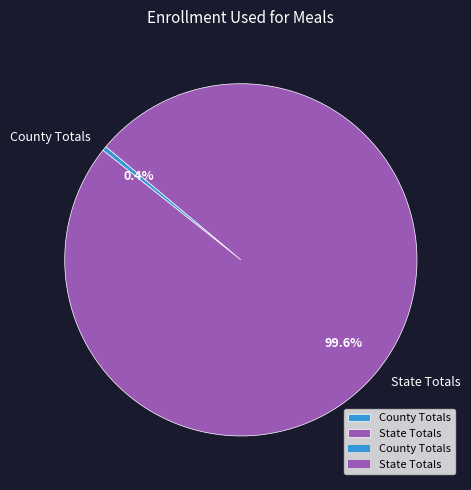

What is the smallest slice in the pie chart?

County Totals